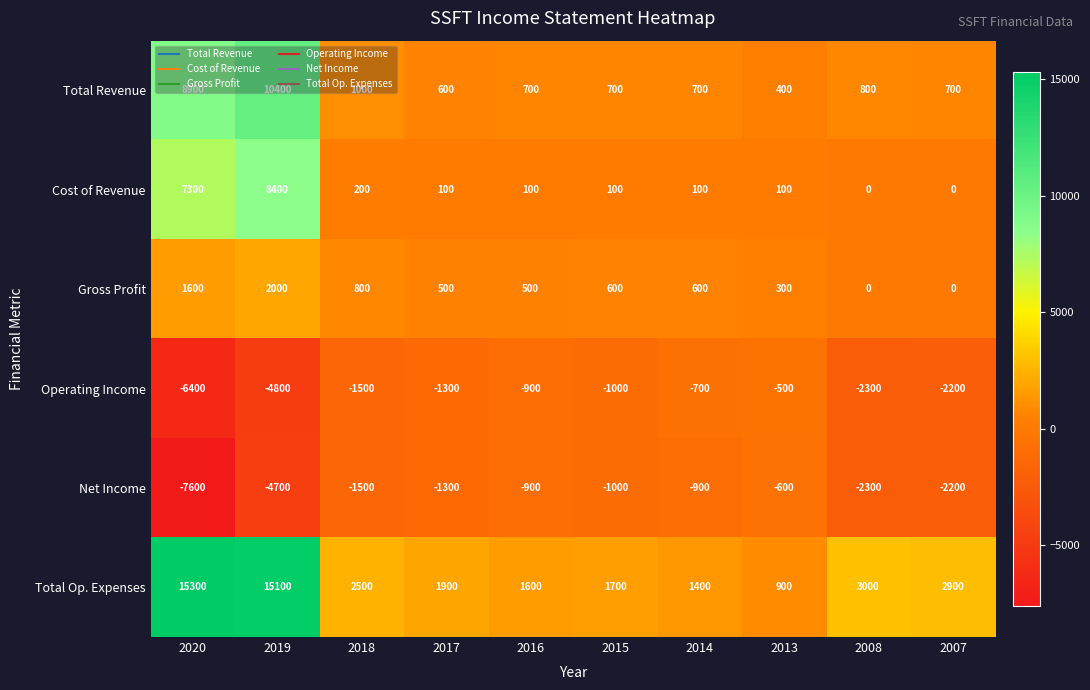

At which category is the sum across all series the highest?

2019